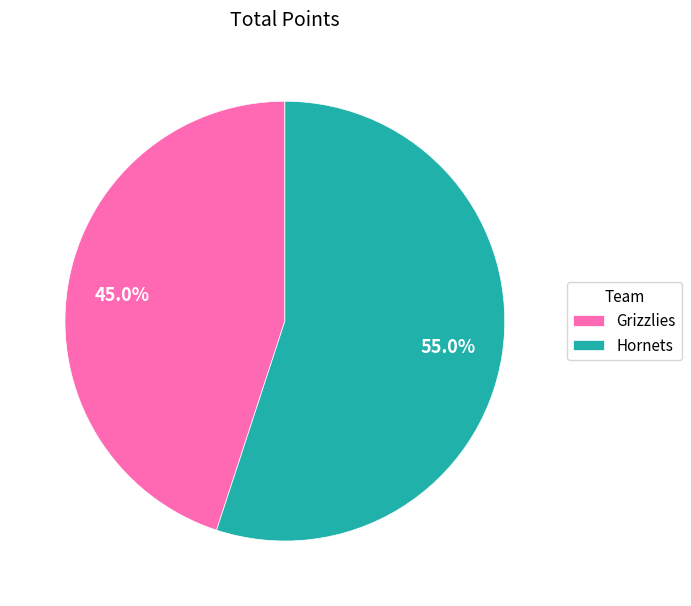

Between Grizzlies and Hornets, which is larger?

Hornets